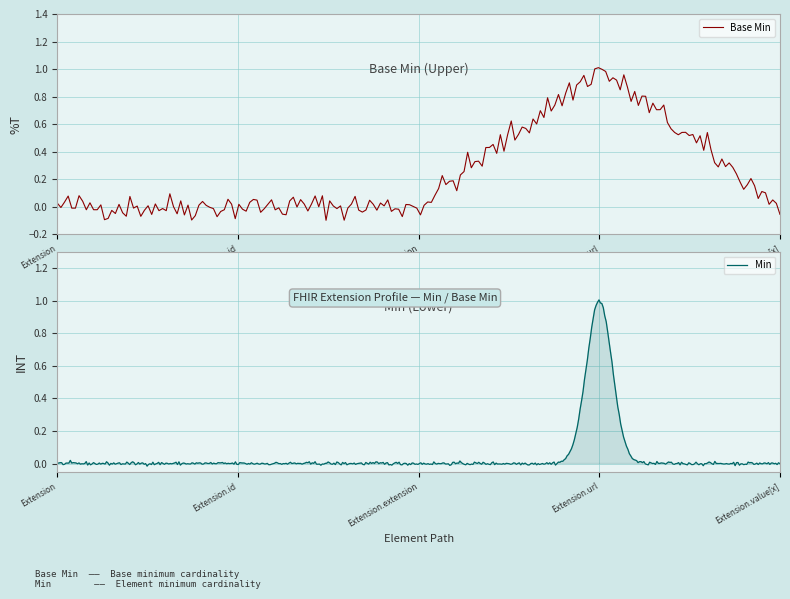

True or false: the data has more than 1 interior local peaks.

False